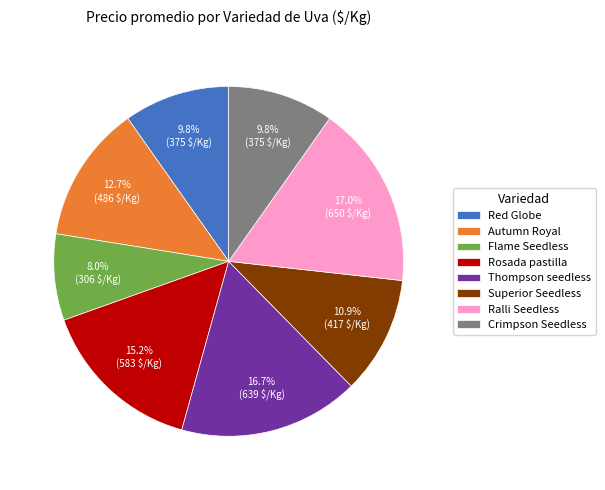

Is there any slice that represents more than half of the pie?

No